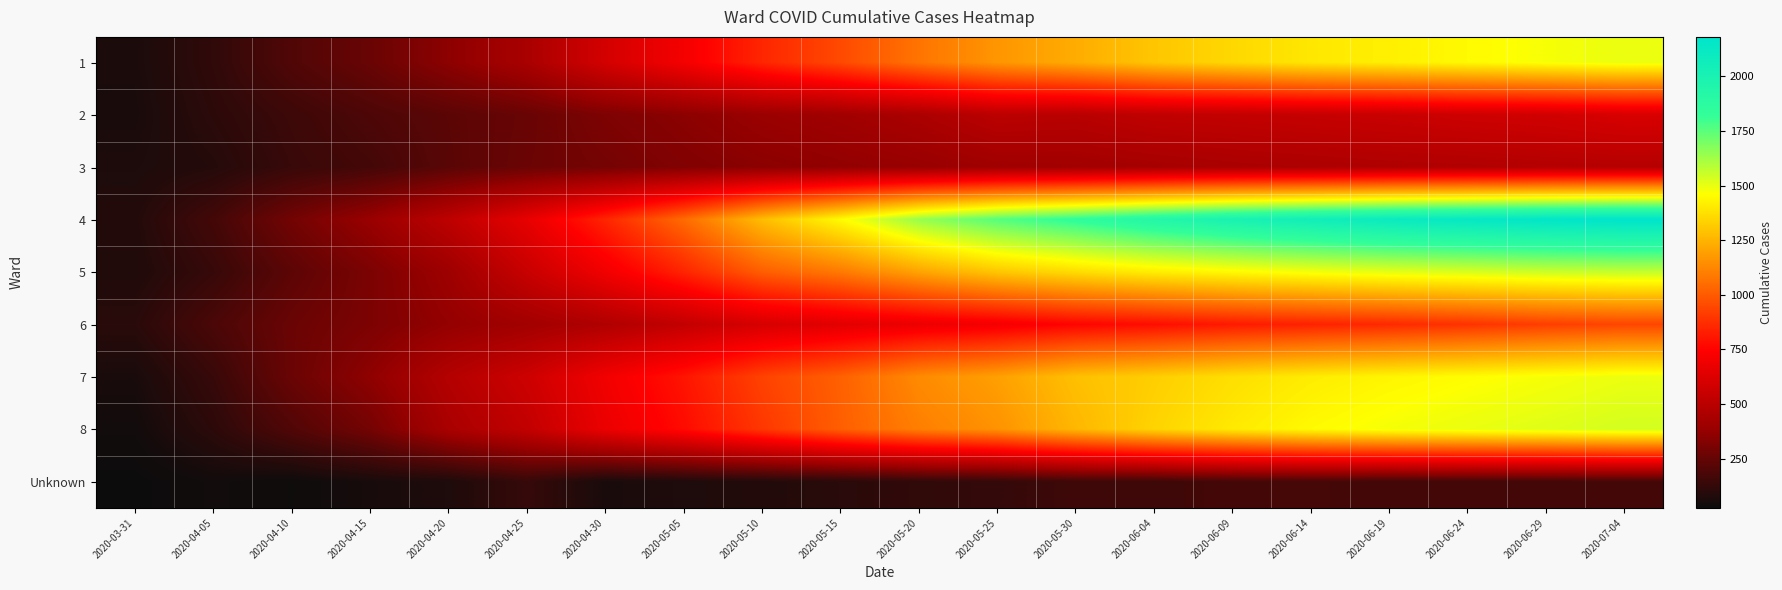

Which has a higher value, 2020-05-15 or 2020-05-30?

2020-05-30